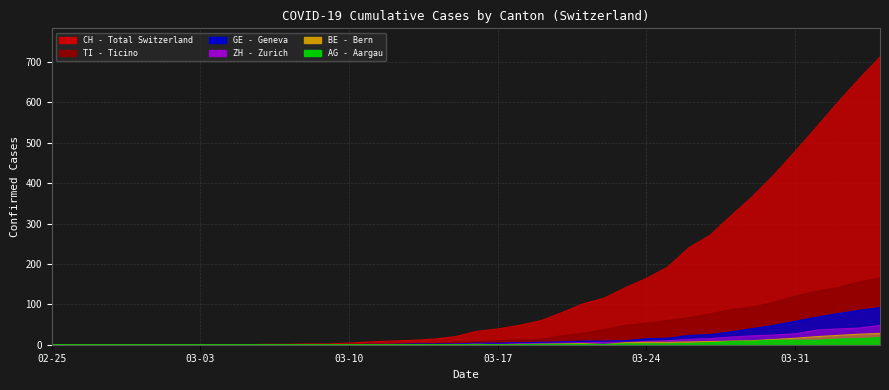

Does the chart have visible grid lines?

Yes